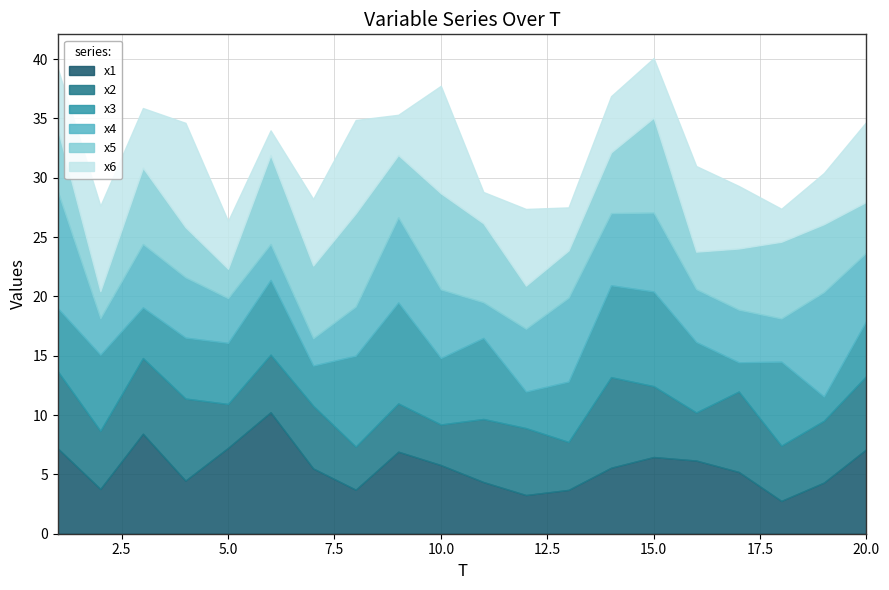

How many categories are shown in the chart?

20